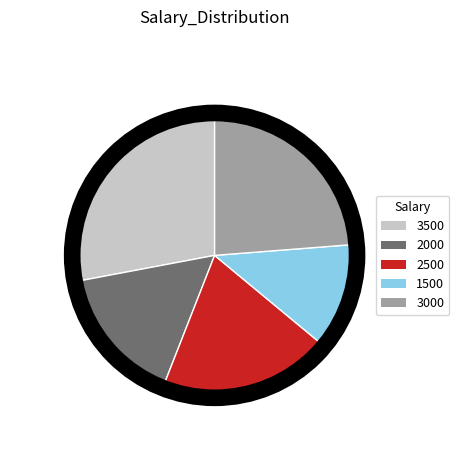

Rank the categories by value from highest to lowest.

3500, 3000, 2500, 2000, 1500